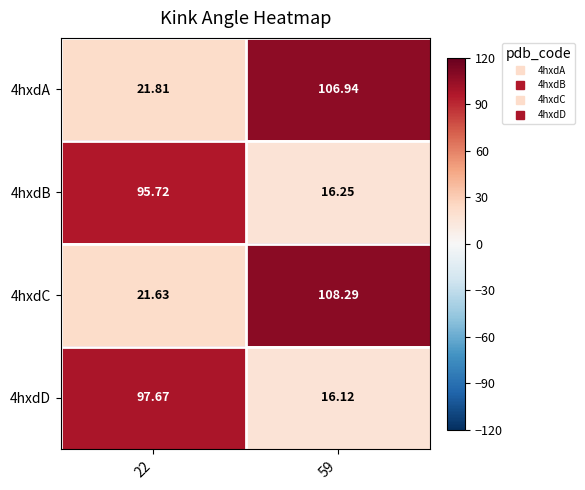

Which series changed the most between 22 and 59?

4hxdC